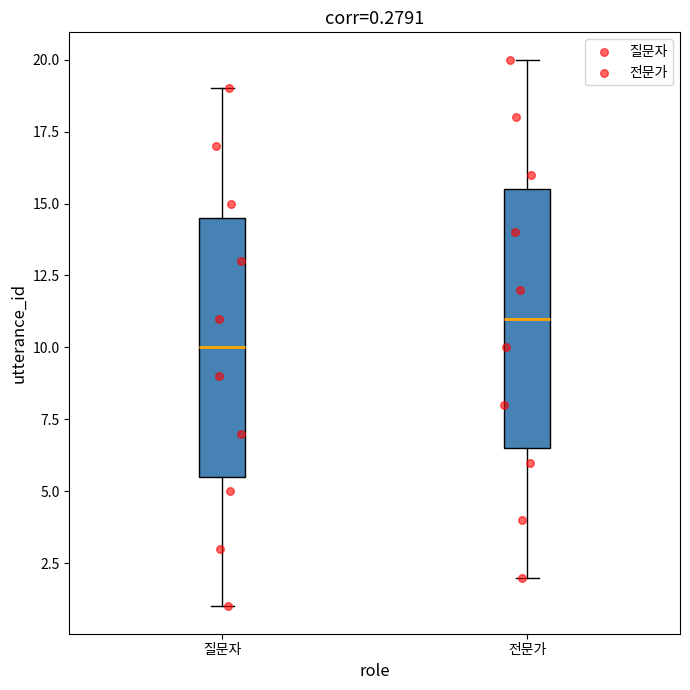

Which box's median line is the highest?

전문가